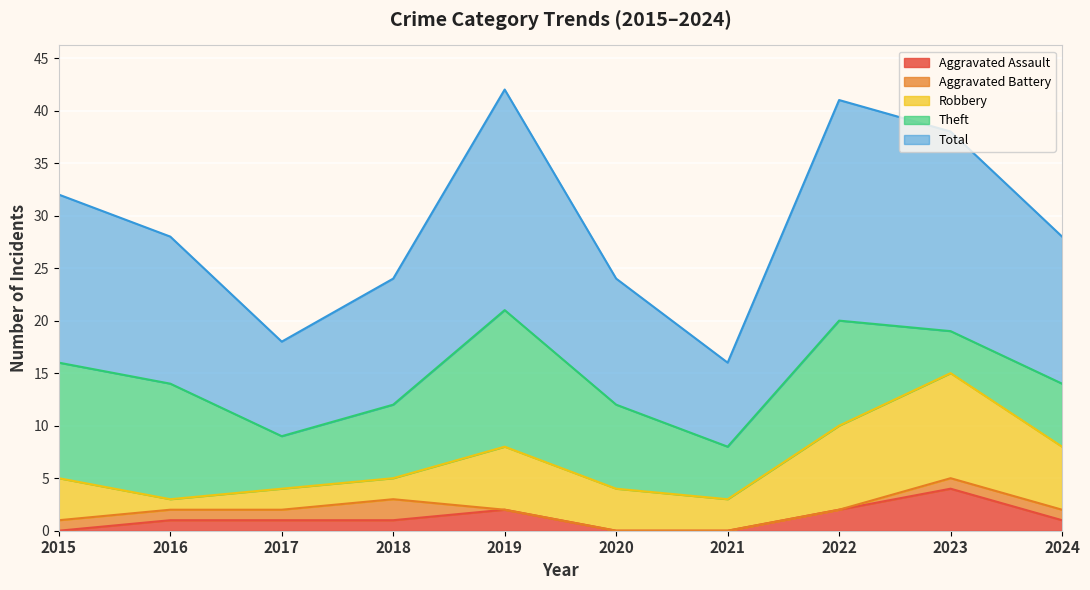

How many data points in Robbery are less than 4?

4